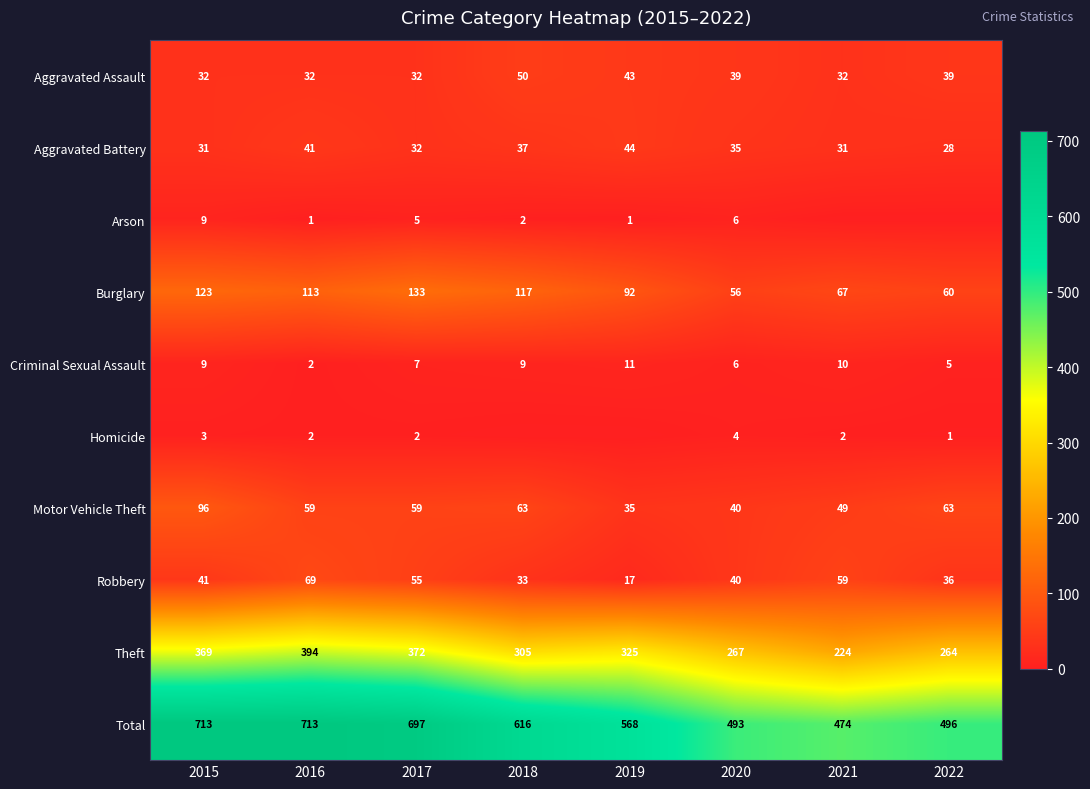

The Criminal Sexual Assault series shows 5 at 2022. True or false?

True